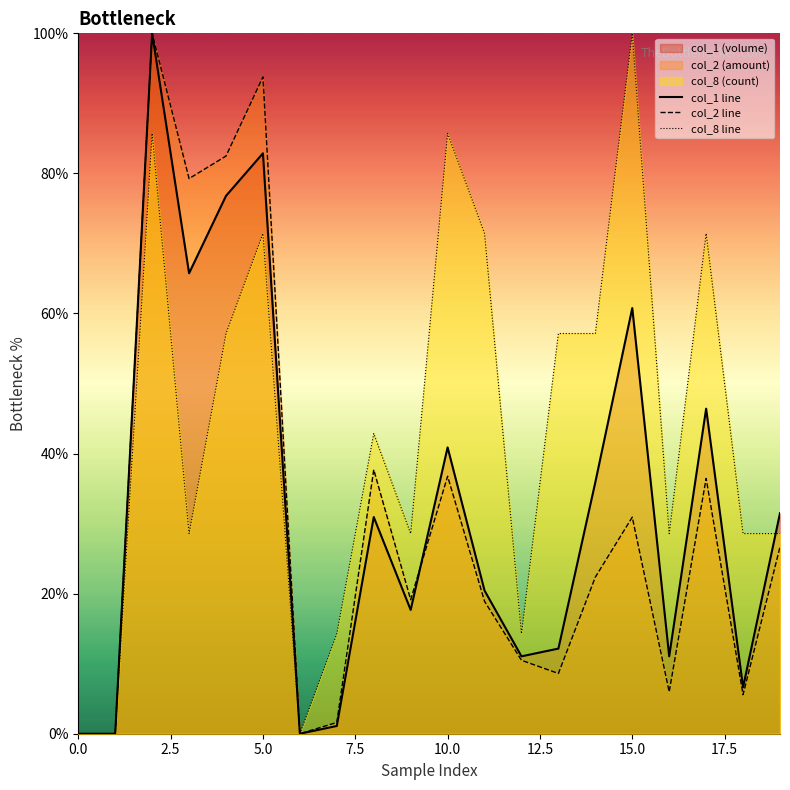

Read the col_1 line value at 5.0.

82.9